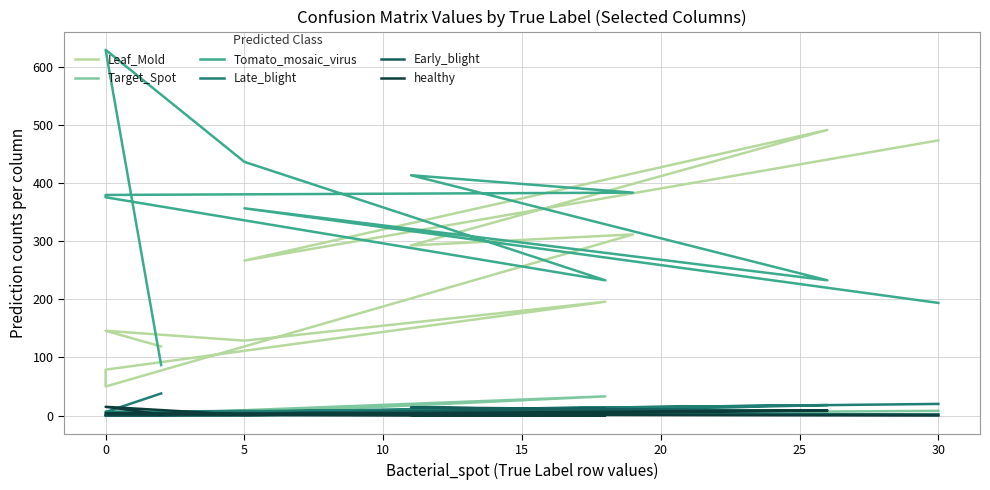

Rank the series by their maximum value, from highest to lowest.

Tomato_mosaic_virus, Leaf_Mold, Late_blight, Target_Spot, healthy, Early_blight